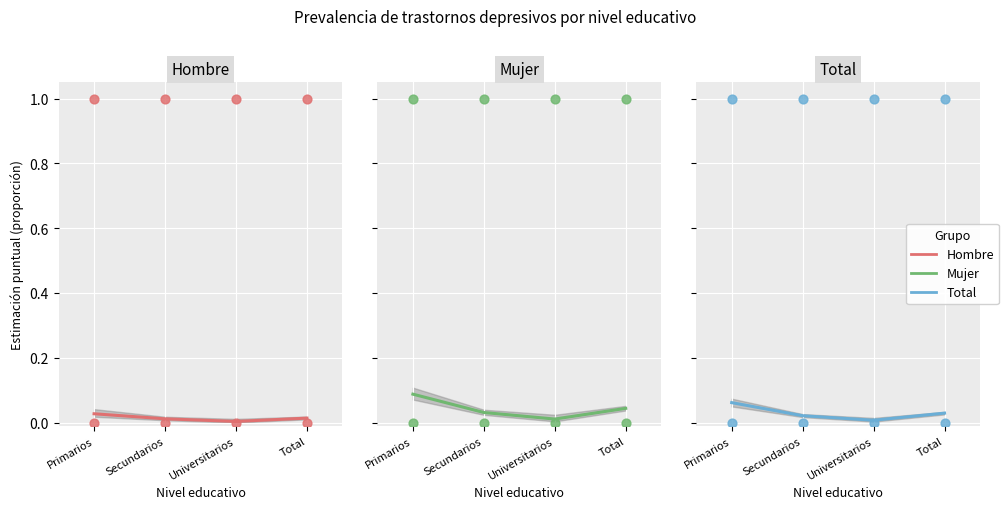

Is the value of Hombre at Primarios greater than the value of Total at Universitarios?

Yes